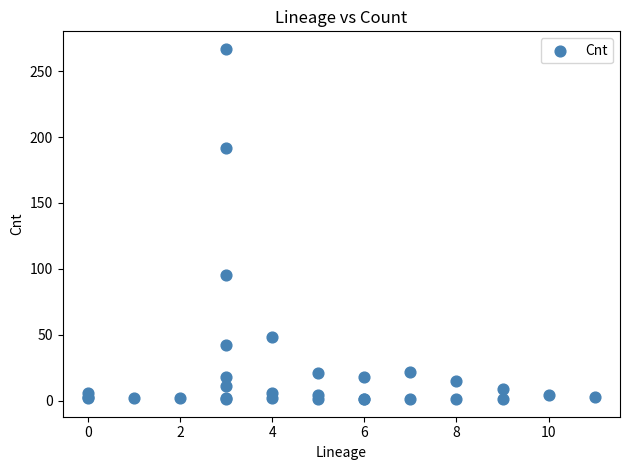

What Y value in the scatter plot is closest to 134?

95